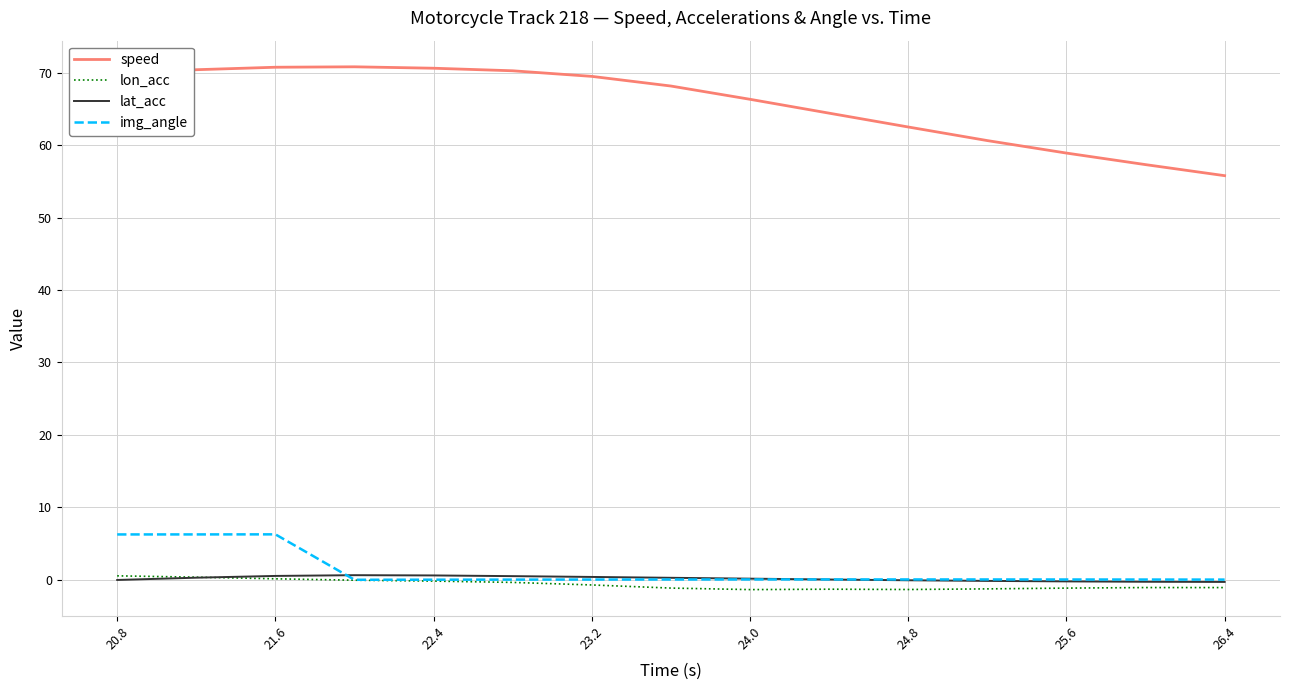

Which series has the largest total across all categories?

speed